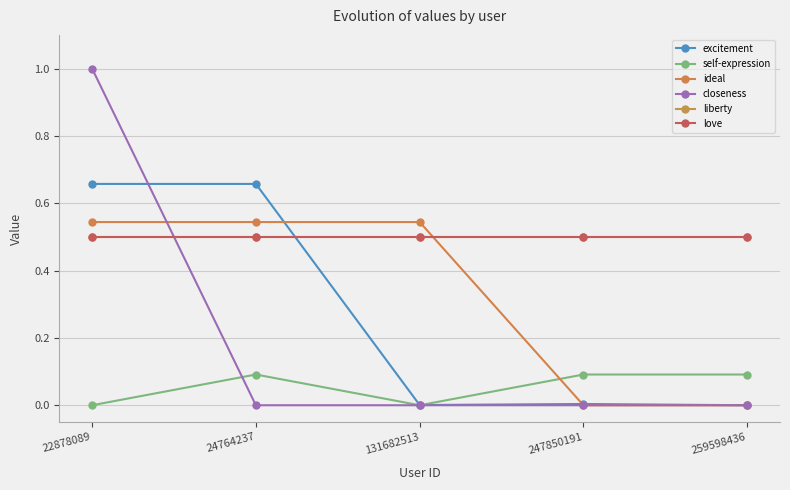

What is the average value of the love series?

0.5